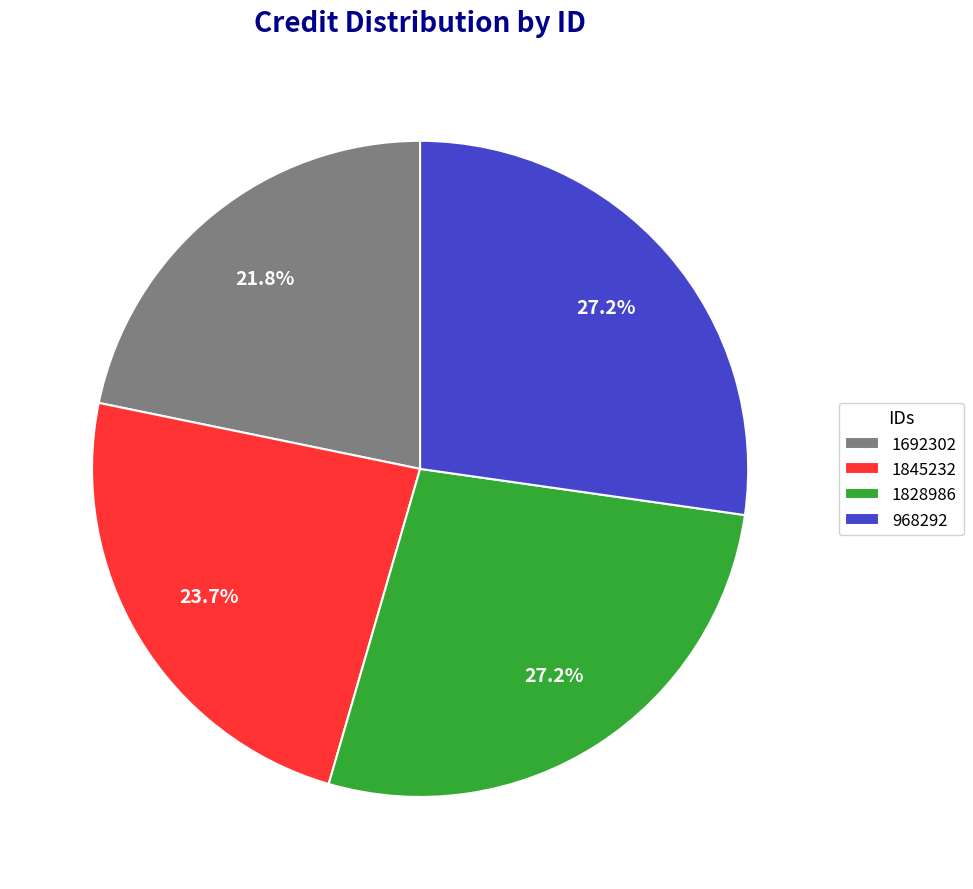

To the nearest percent, what is the difference between the 968292 and 1845232 slice percentages?

4%